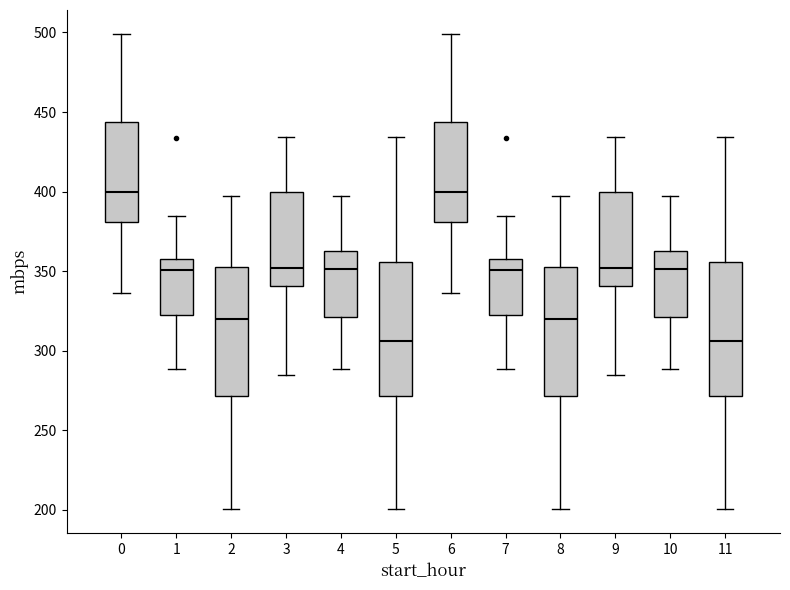

Reading left to right, transcribe this box plot: for each box, give where its median line is, the range the box spans, and where its two whiskers end, as read against the y-axis. The values are not printed on the chart, so give them approximately, as read against the axis.

0: median 400, box 380 to 445, whiskers 335 to 500
1: median 350, box 320 to 355, whiskers 290 to 385
2: median 320, box 270 to 350, whiskers 200 to 395
3: median 350, box 340 to 400, whiskers 285 to 435
4: median 350, box 320 to 365, whiskers 290 to 395
5: median 305, box 270 to 355, whiskers 200 to 435
6: median 400, box 380 to 445, whiskers 335 to 500
7: median 350, box 320 to 355, whiskers 290 to 385
8: median 320, box 270 to 350, whiskers 200 to 395
9: median 350, box 340 to 400, whiskers 285 to 435
10: median 350, box 320 to 365, whiskers 290 to 395
11: median 305, box 270 to 355, whiskers 200 to 435